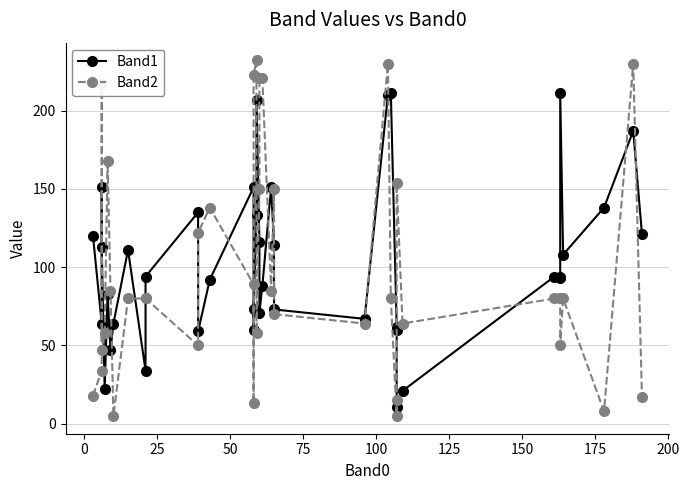

In Band1, how many points are higher than both neighbors (excluding endpoints)?

10